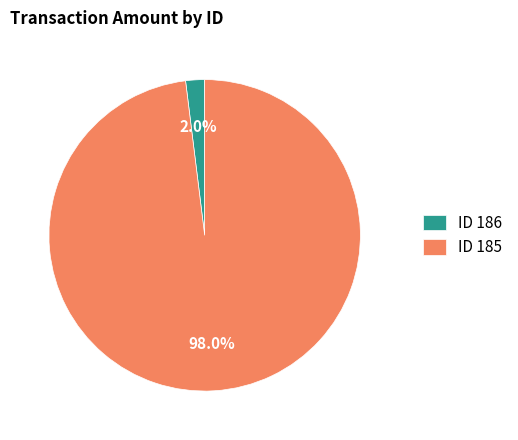

To the nearest percent, what is the average slice percentage?

50%